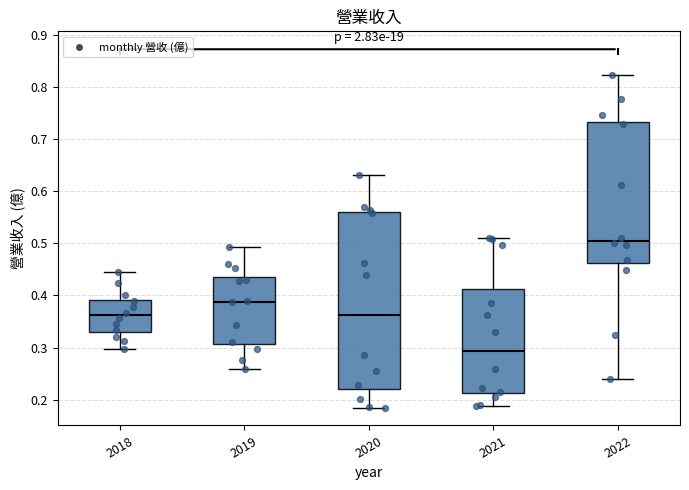

Which box is the tallest, from its lower edge to its upper edge?

2020